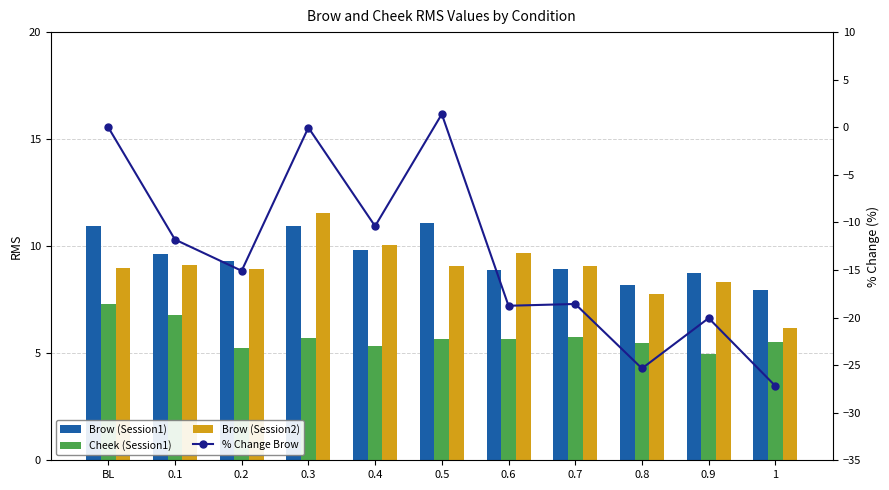

At which category is the sum across all series the highest?

0.3